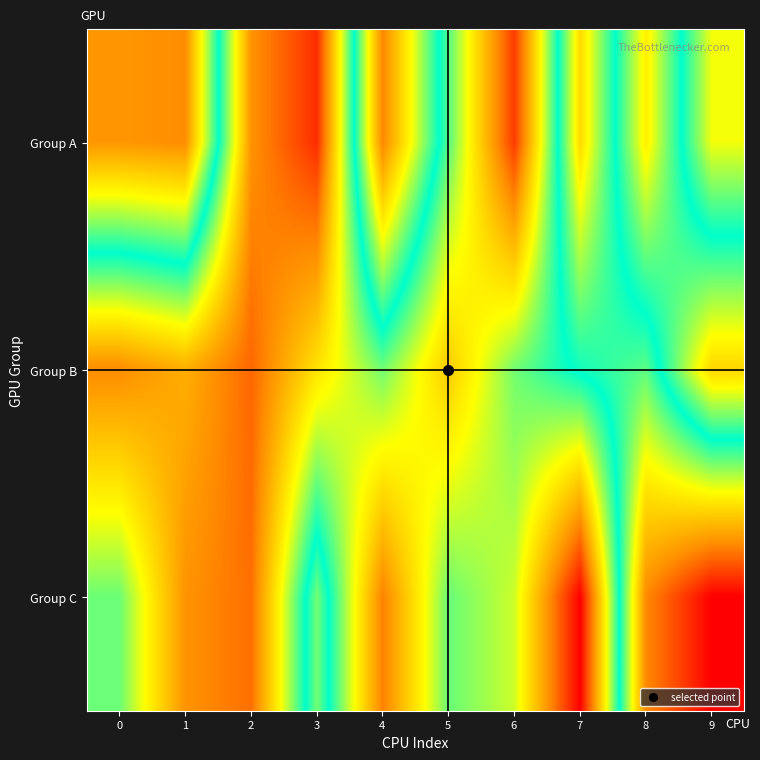

Reading right to left, what are all the values shown in this chart?

Group A: 9=77245	8=142209	7=66355	6=187128	5=117348	4=43591	3=190346	2=166775	1=45018	0=47492
Group B: 9=148842	8=95752	7=104818	6=120915	5=151858	4=120489	3=145034	2=177445	1=159832	0=169031
Group C: 9=13440	8=44367	7=200328	6=131761	5=119472	4=171232	3=92816	2=175485	1=167151	0=119942